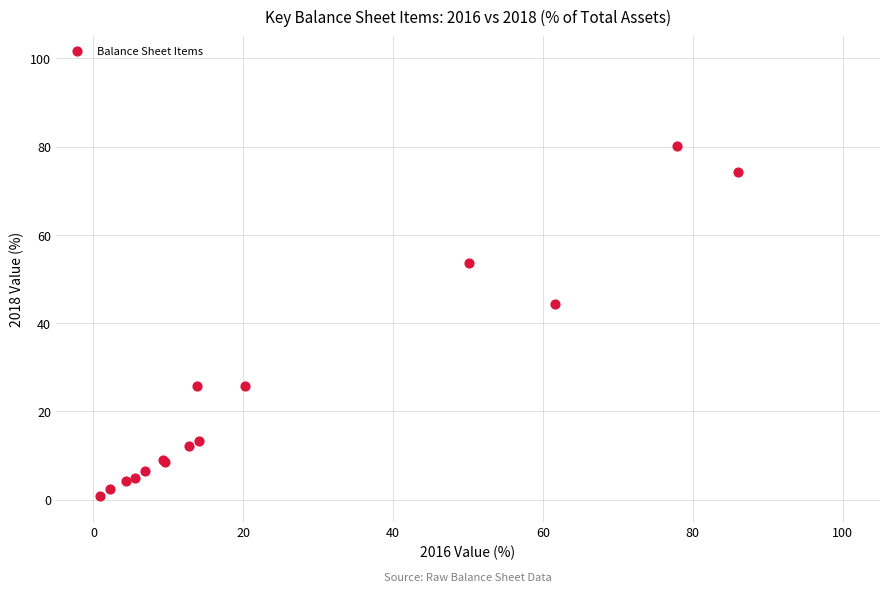

What Y value in the scatter plot is closest to 40?

44.4